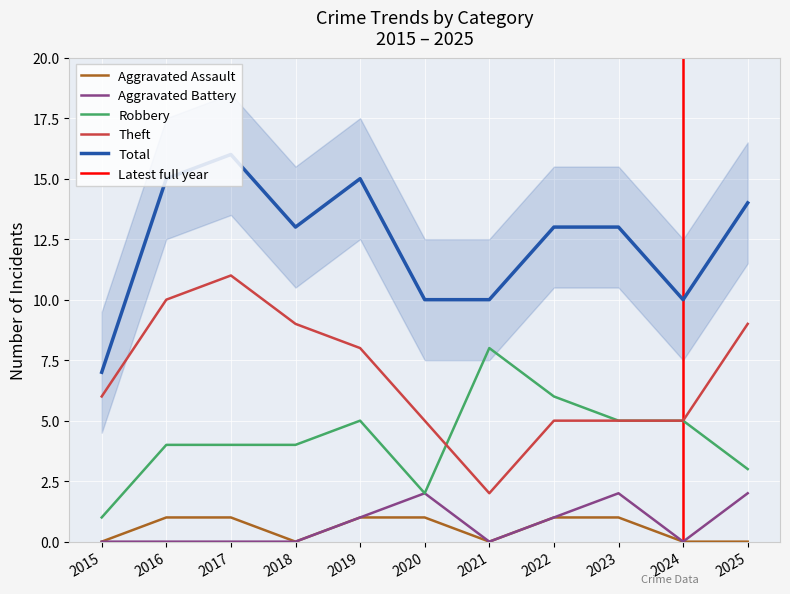

Which series has the largest range (max minus min)?

Theft